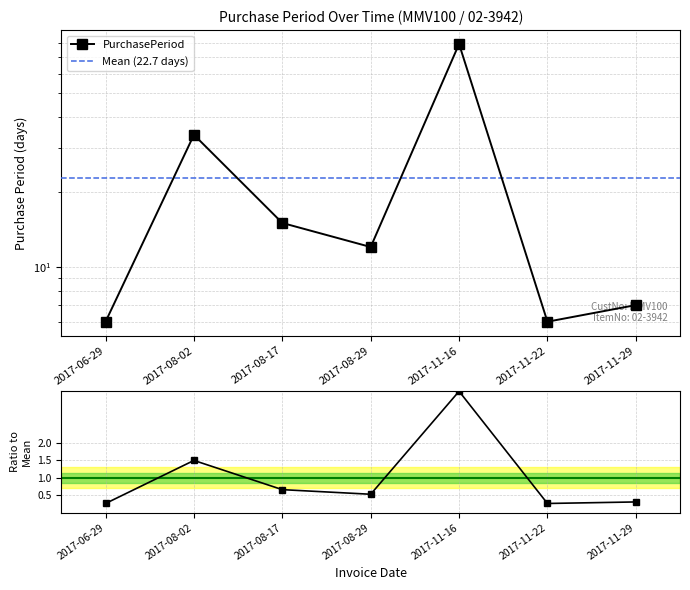

What is the maximum value shown in the chart?

3.5